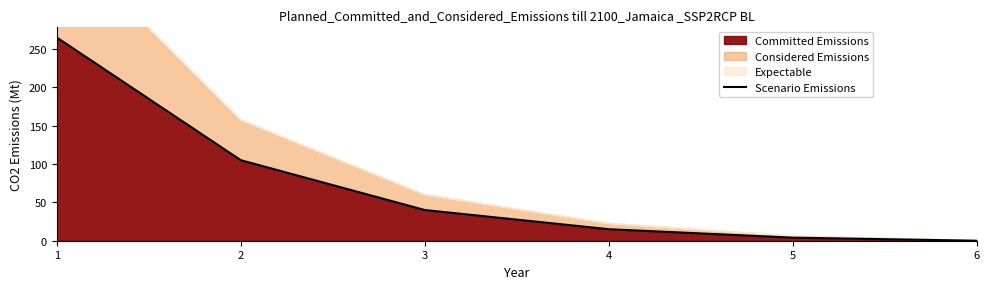

Approximately how many times larger is the value at 5 compared to 3?

0.1